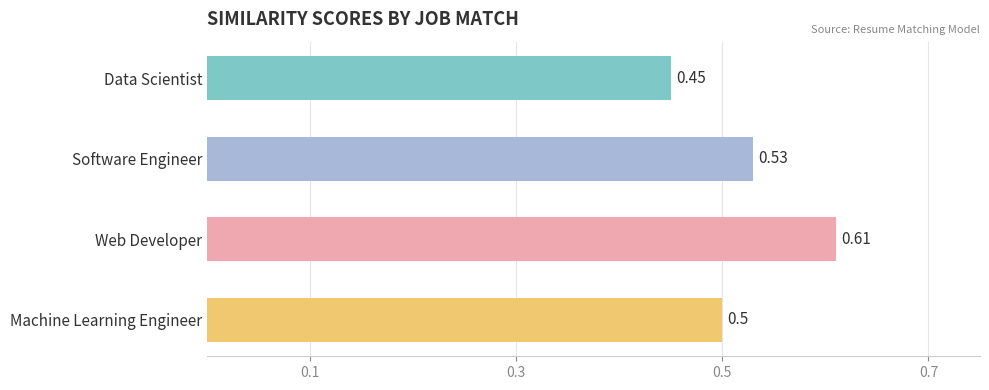

Which category has the lowest value across all series?

Data Scientist